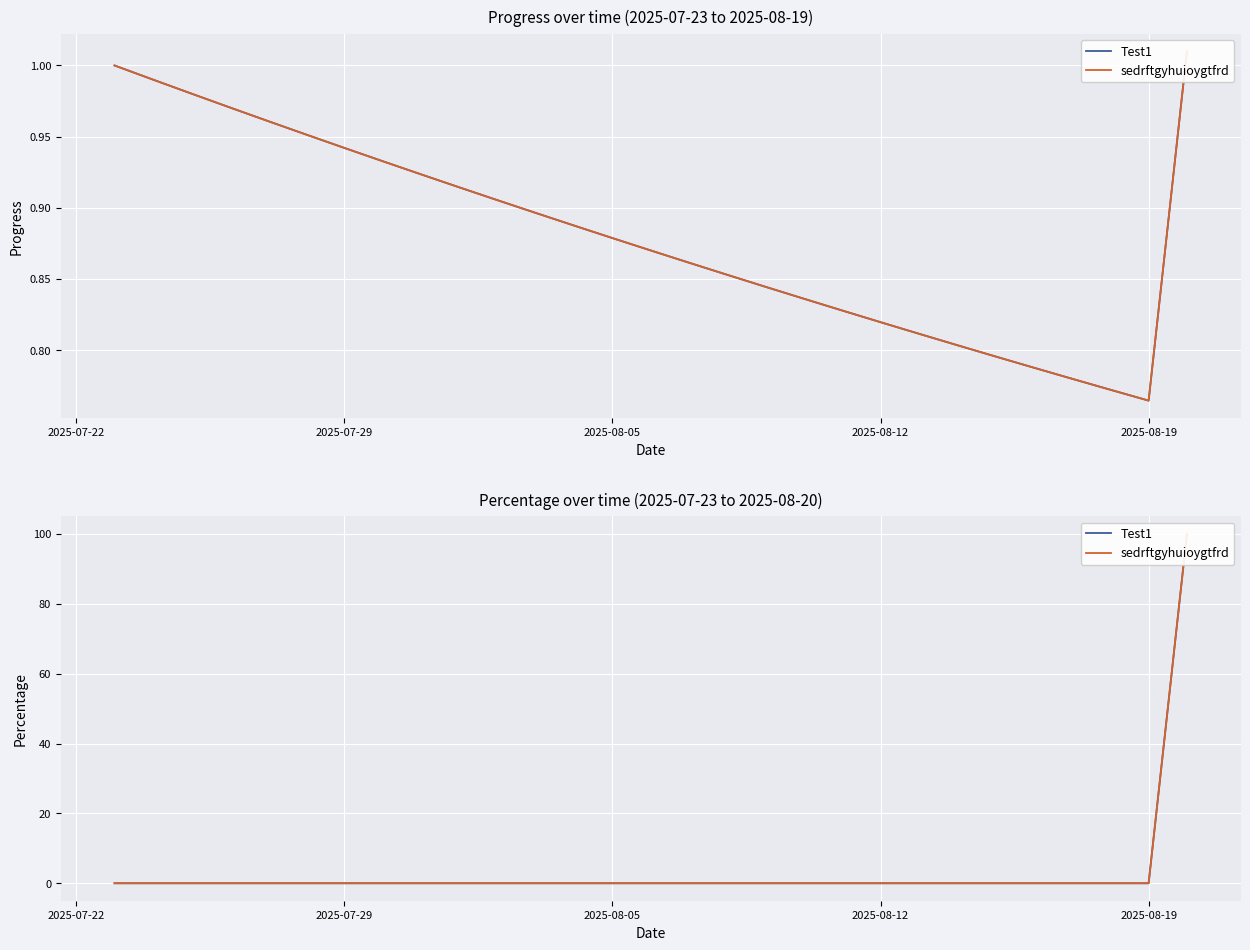

What is the maximum value for Test1?

100